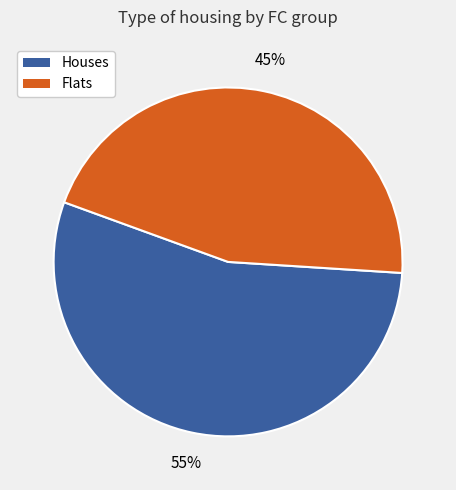

How many slices are in this pie chart?

2